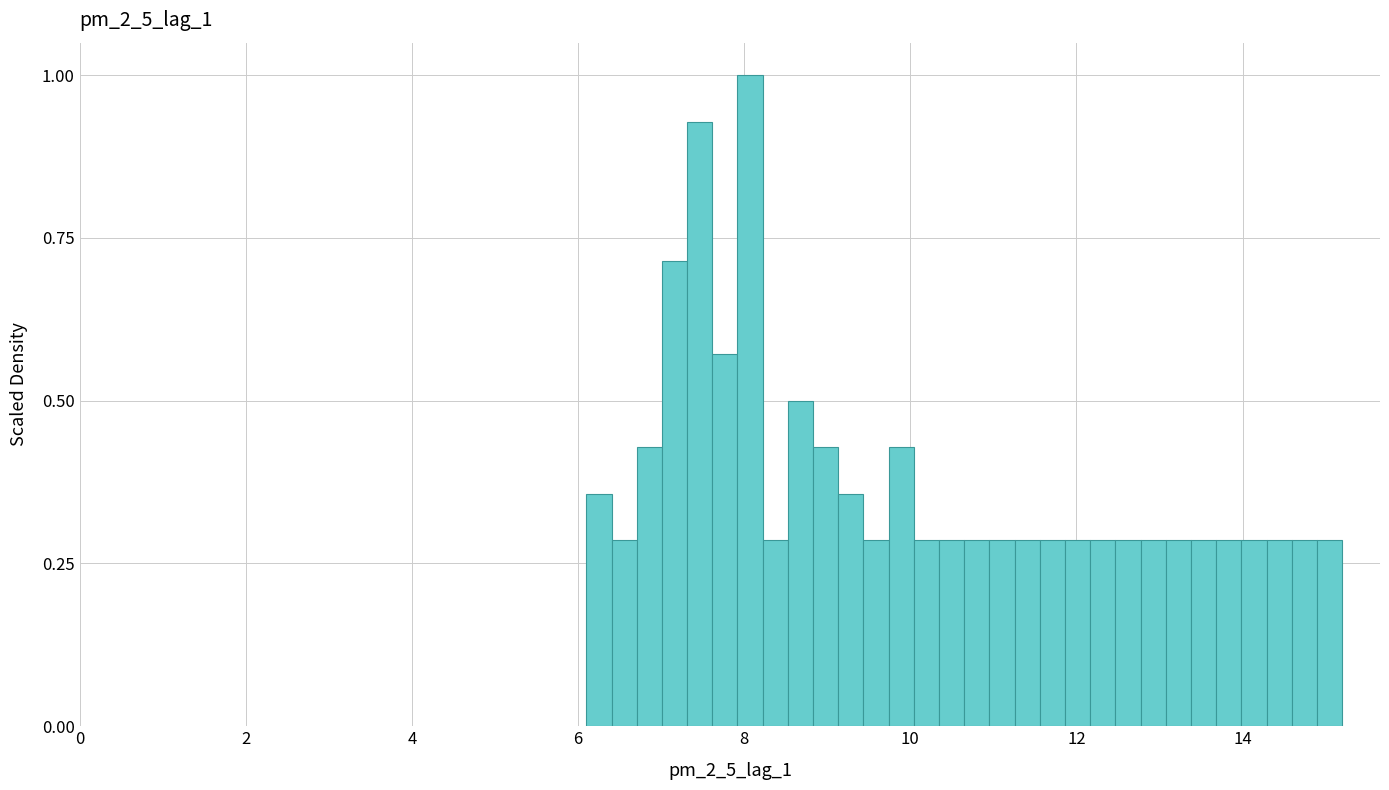

Around what value on the x-axis is the tallest bar? Give the approximate position of its centre, as read against the axis.

8.0